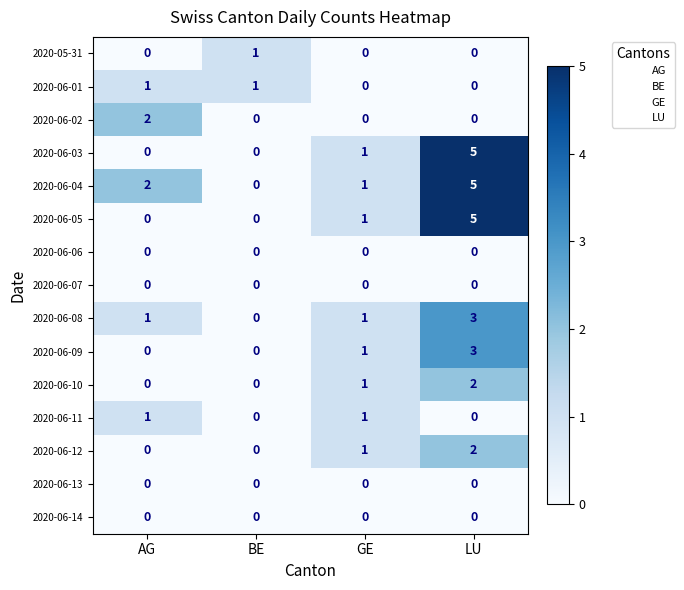

How many values in 2020-06-02 are above zero?

1